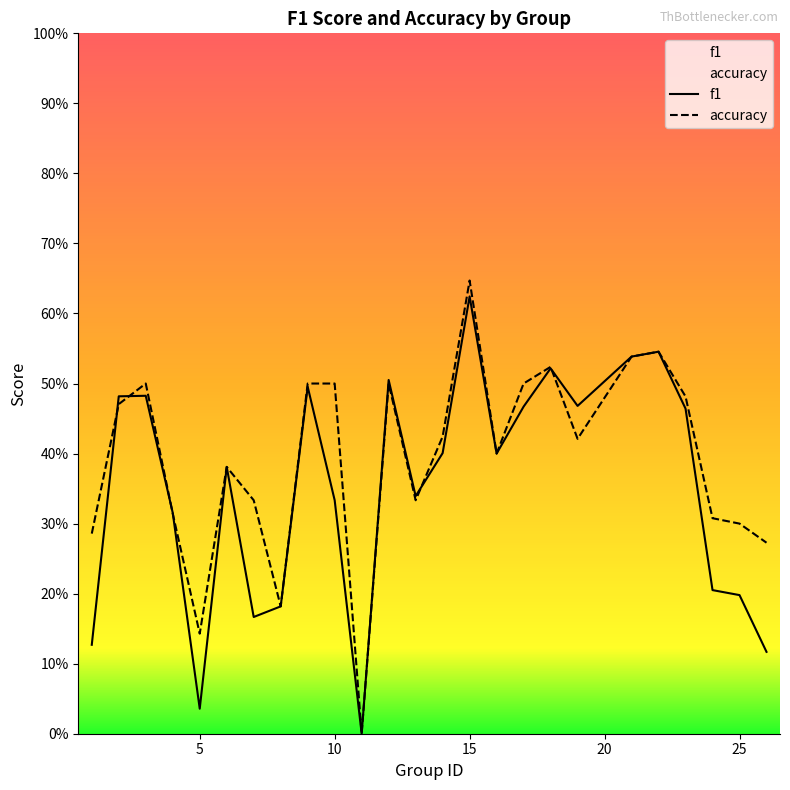

What are all the series names shown in the legend?

f1, accuracy